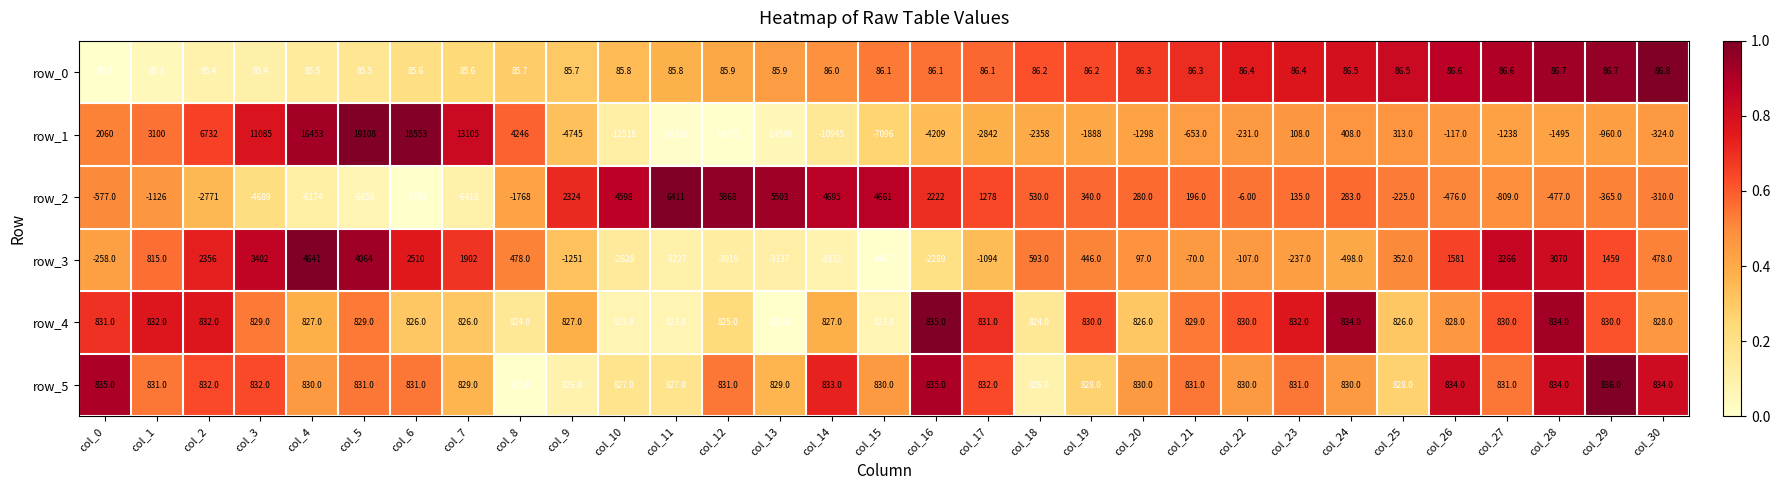

What is the average value of the row_4 series?

828.2